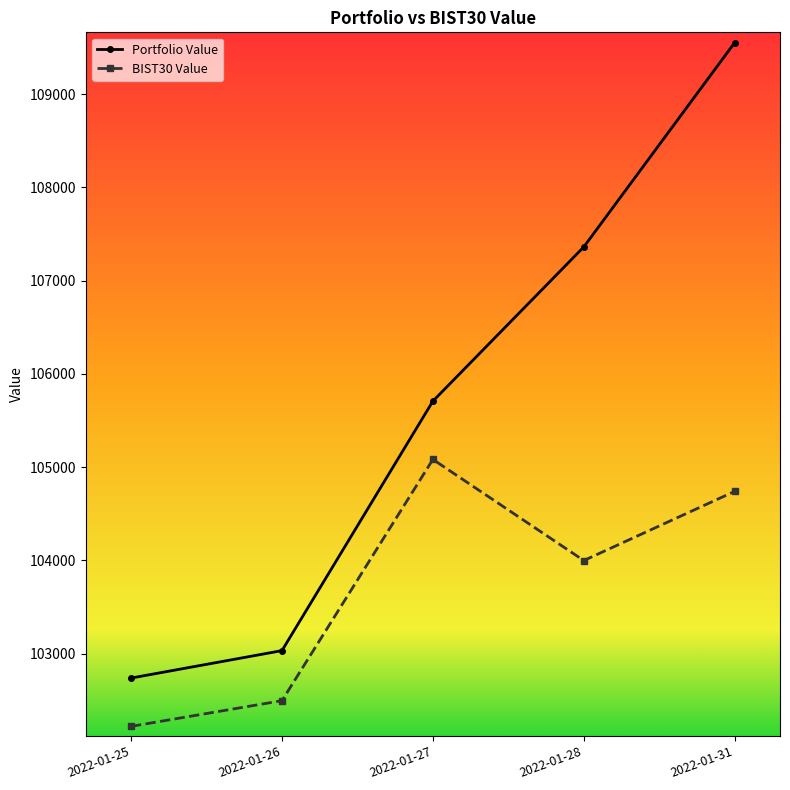

Which series has the largest range (max minus min)?

Portfolio Value